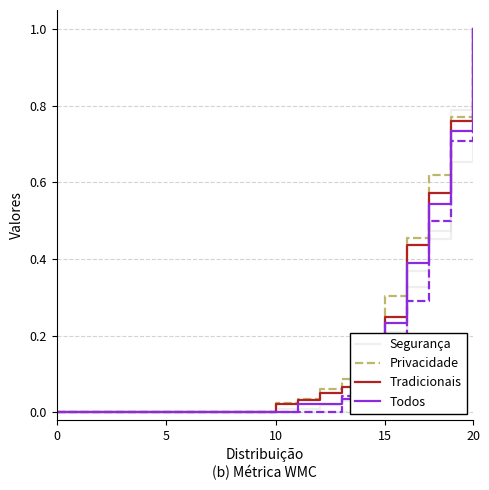

True or false: Segurança has a value of 0.0 at 9.

True